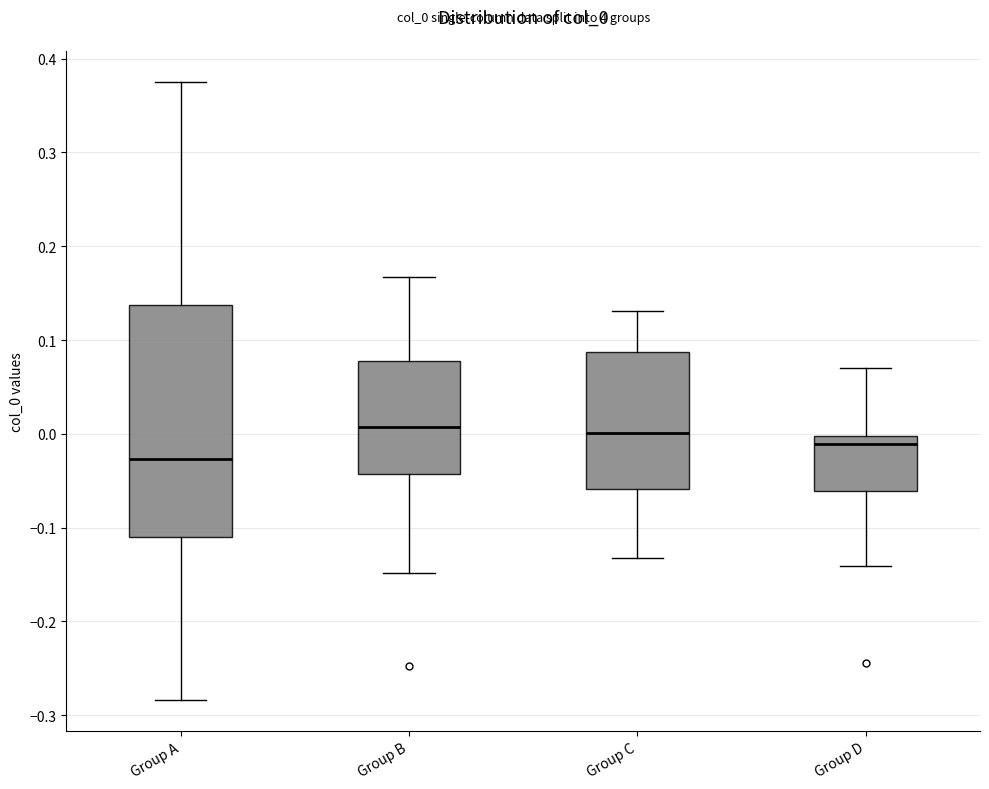

Reading left to right, transcribe this box plot: for each box, give where its median line is, the range the box spans, and where its two whiskers end, as read against the y-axis. The values are not printed on the chart, so give them approximately, as read against the axis.

Group A: median -0.03, box -0.11 to 0.14, whiskers -0.28 to 0.38
Group B: median 0.01, box -0.04 to 0.08, whiskers -0.15 to 0.17
Group C: median 0.00, box -0.06 to 0.09, whiskers -0.13 to 0.13
Group D: median -0.01, box -0.06 to 0.00, whiskers -0.14 to 0.07